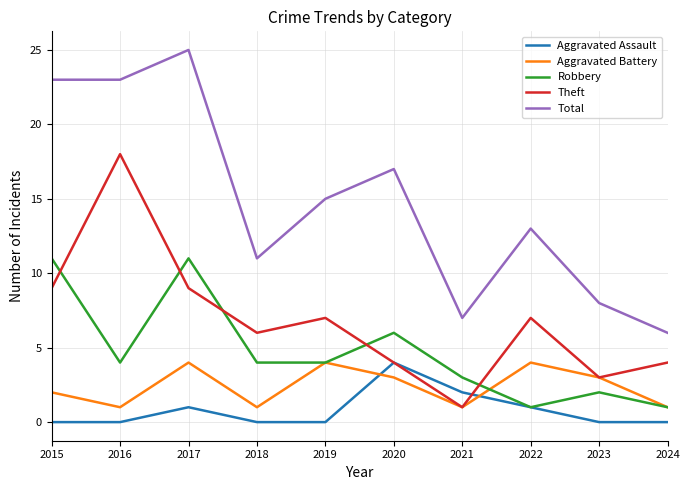

At which label is Total closest to 15?

2019